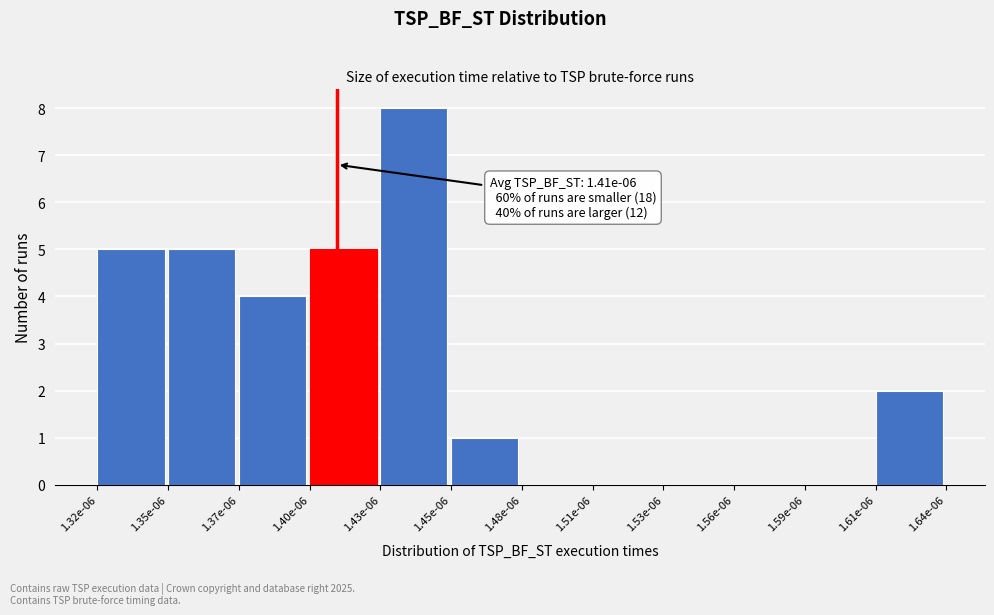

Reading left to right, transcribe all the data shown in this chart.

1.32e-06=5	1.35e-06=5	1.37e-06=4	1.40e-06=5	1.43e-06=8	1.45e-06=1	1.48e-06=0	1.51e-06=0	1.53e-06=0	1.56e-06=0	1.59e-06=0	1.61e-06=2